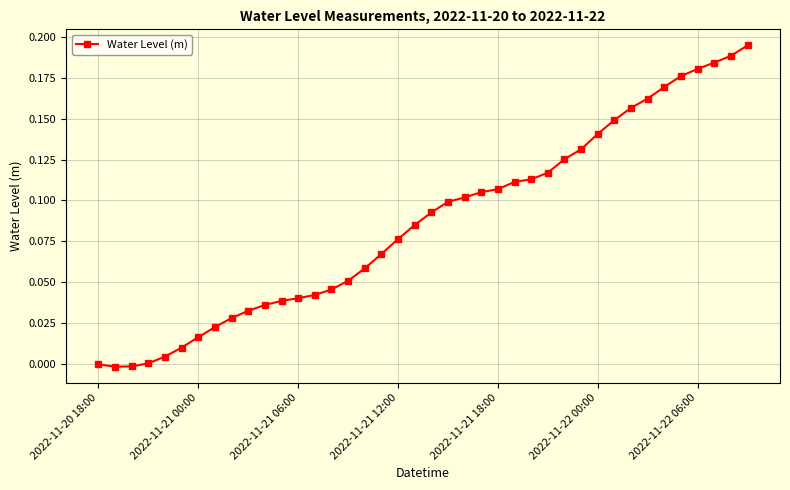

How many lines are shown in the chart?

1